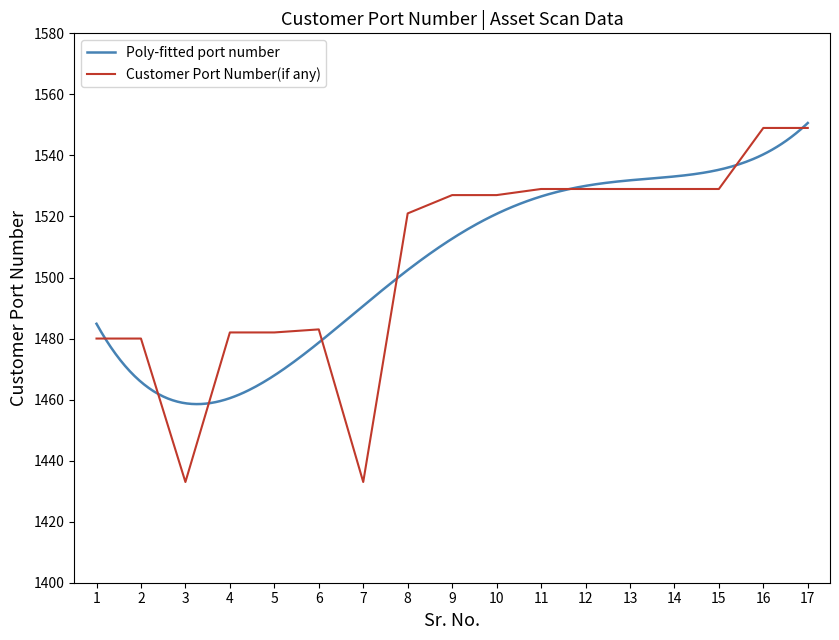

What is the maximum value shown in the chart?

1549